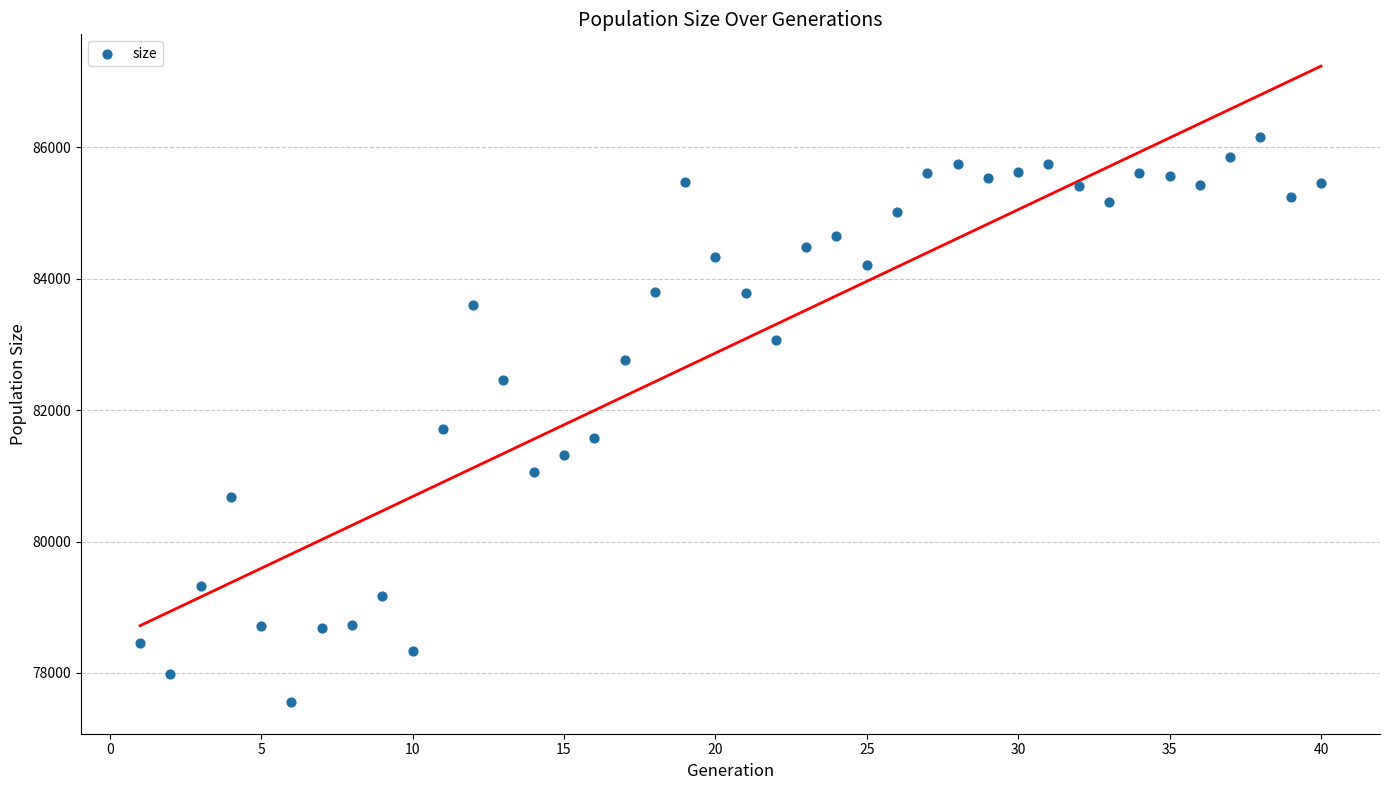

What is the range of X values (max minus min)?

39